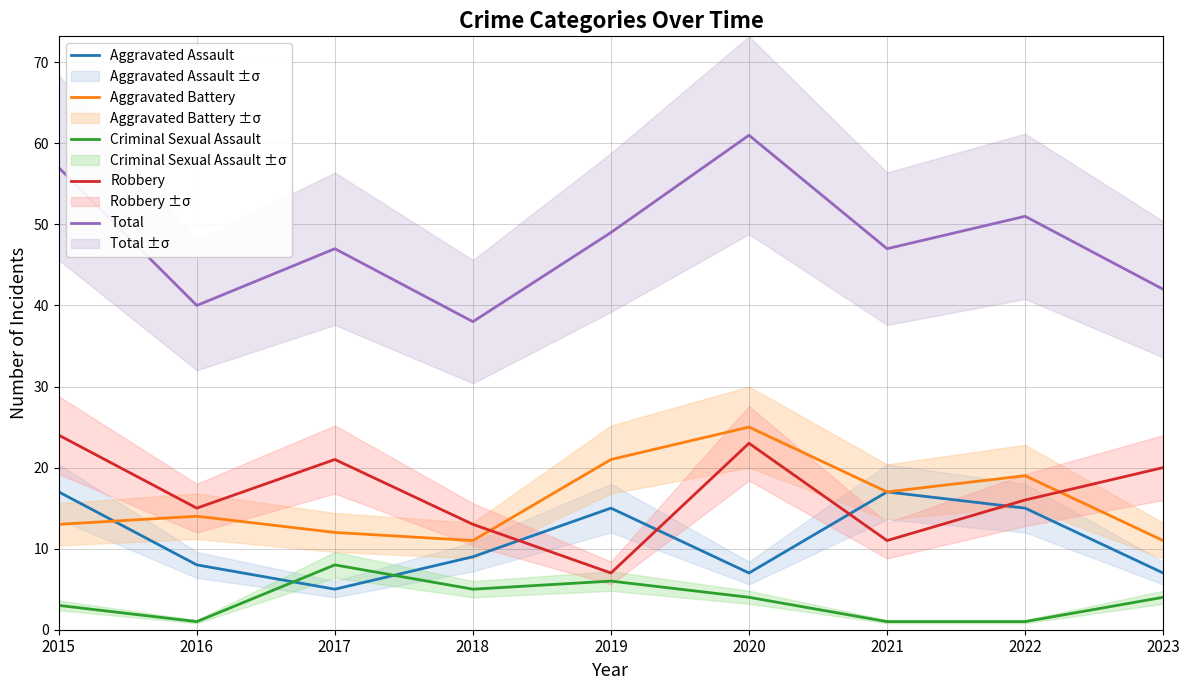

What is the total value across all series at 2023?

84